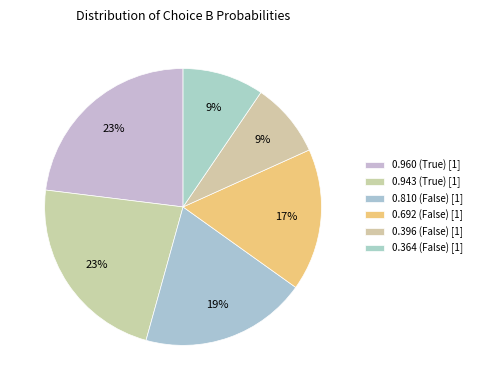

How many slices are in this pie chart?

6